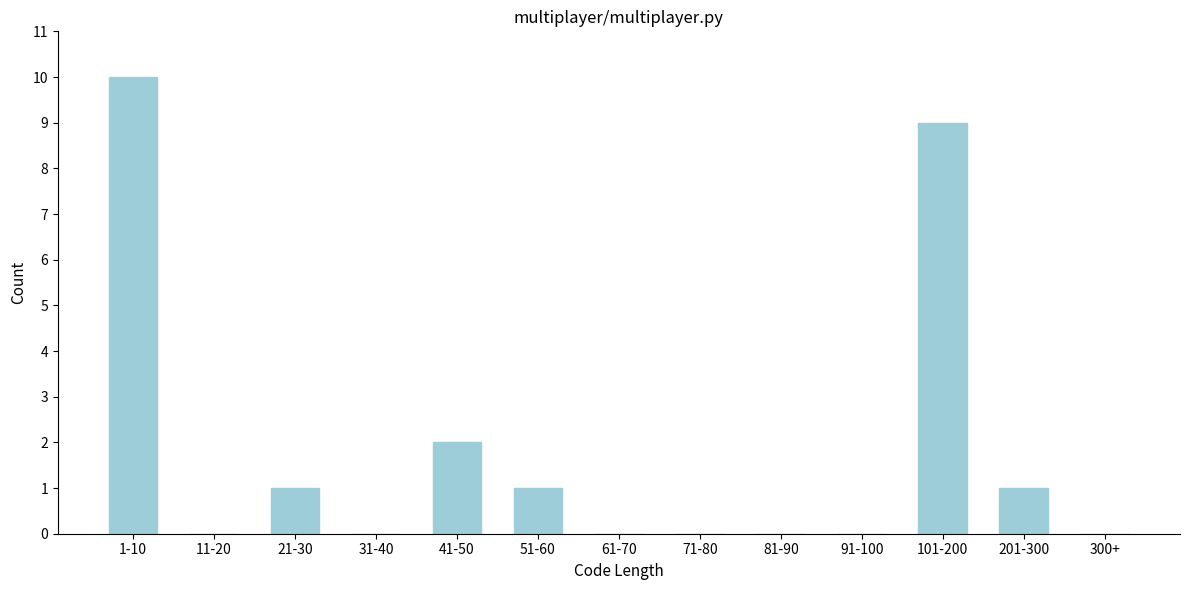

Reading left to right, what are all the values shown in this chart?

1-10=10	11-20=0	21-30=1	31-40=0	41-50=2	51-60=1	61-70=0	71-80=0	81-90=0	91-100=0	101-200=9	201-300=1	300+=0